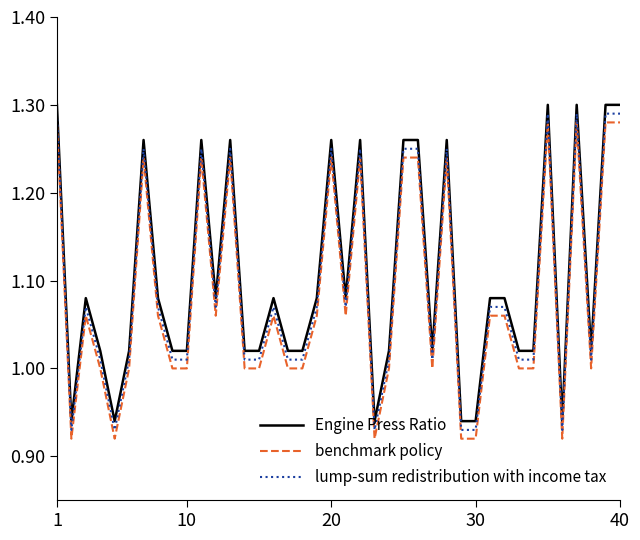

What are all the series names shown in the legend?

Engine Press Ratio, benchmark policy, lump-sum redistribution with income tax